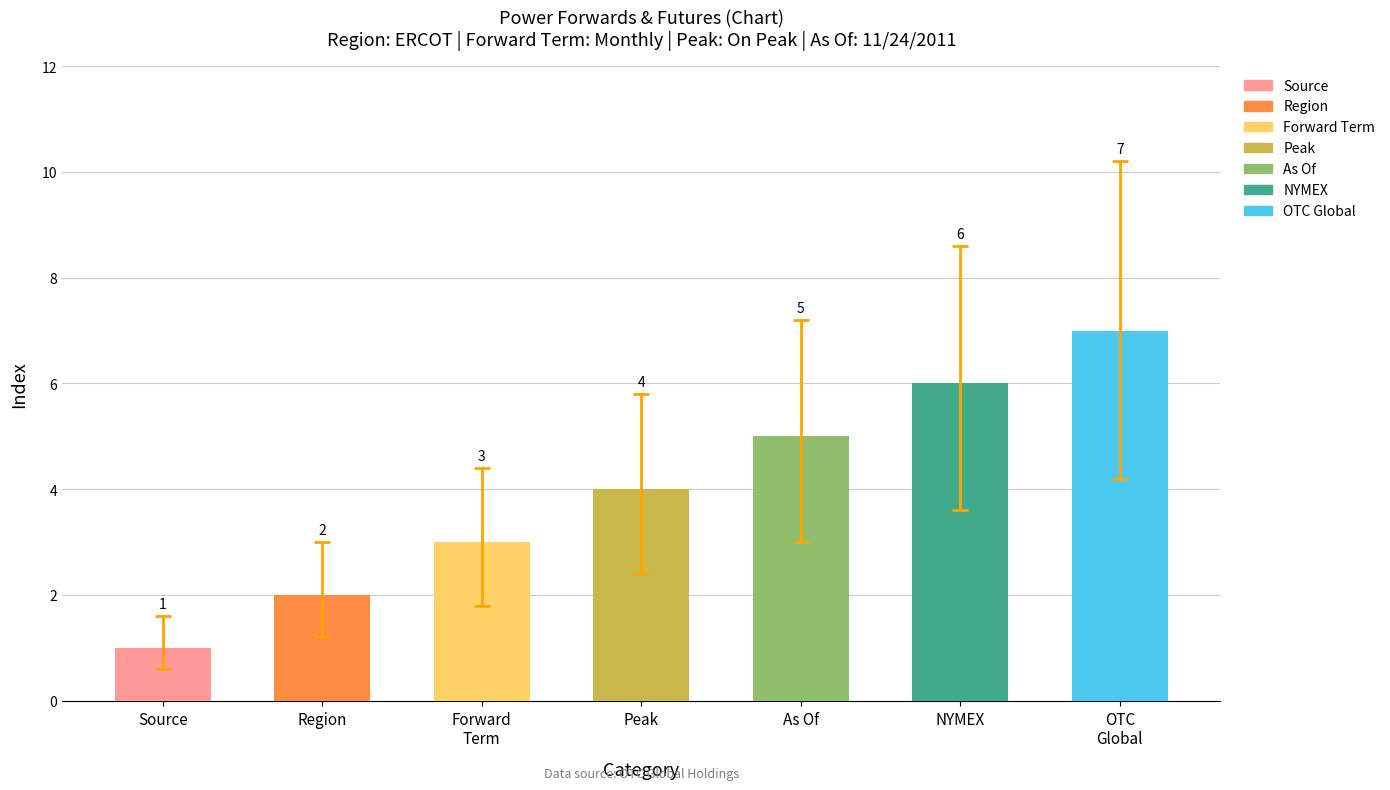

Rank the categories by value from lowest to highest.

Source, Region, Forward Term, Peak, As Of, NYMEX, OTC Global